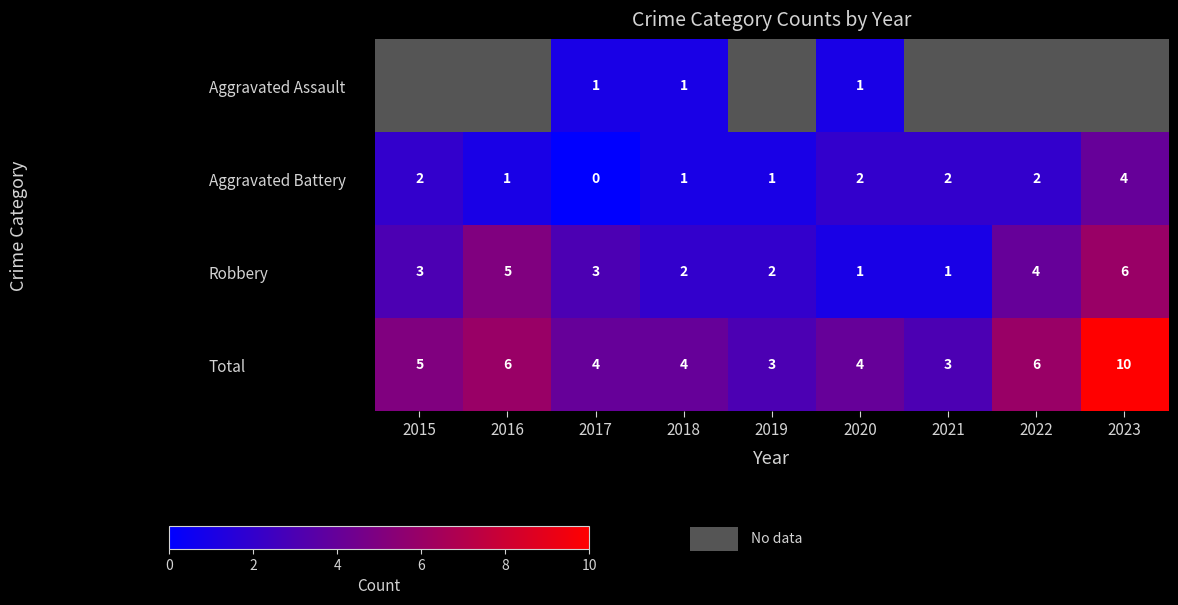

The Robbery series shows 9 at 2016. True or false?

False